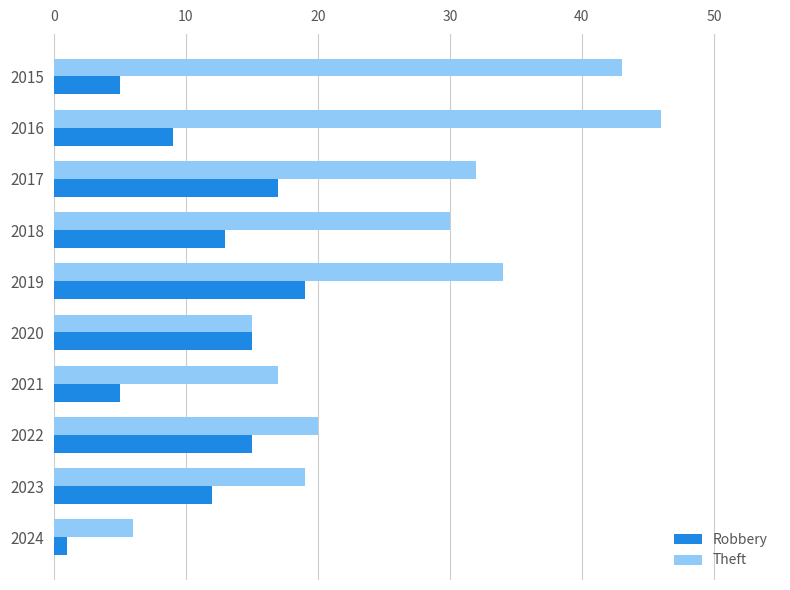

Between 2016 and 2017, which series saw the biggest shift?

Theft